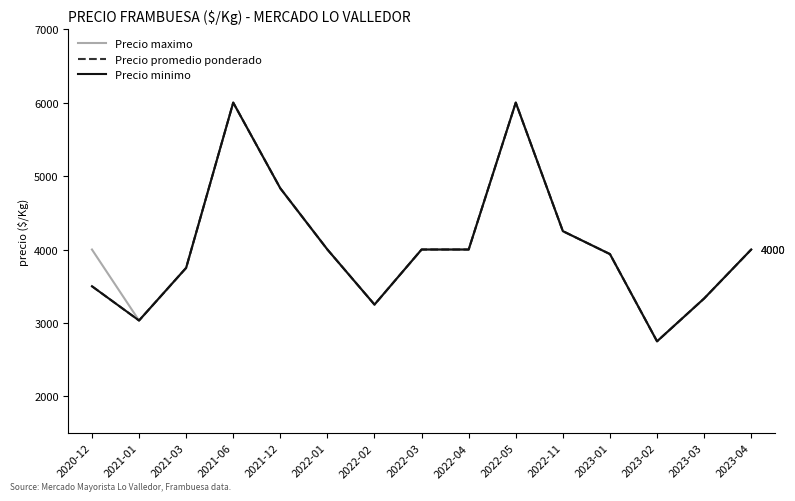

Which series has the largest total across all categories?

Precio maximo